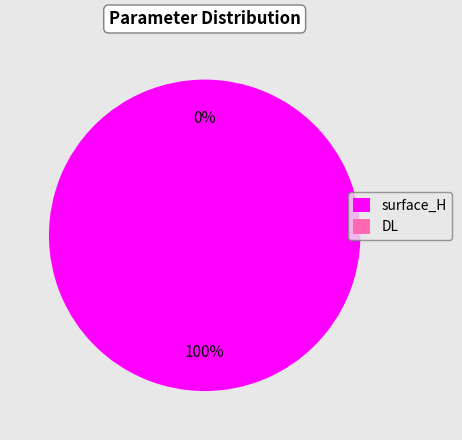

Does DL account for over 50% of the chart?

No